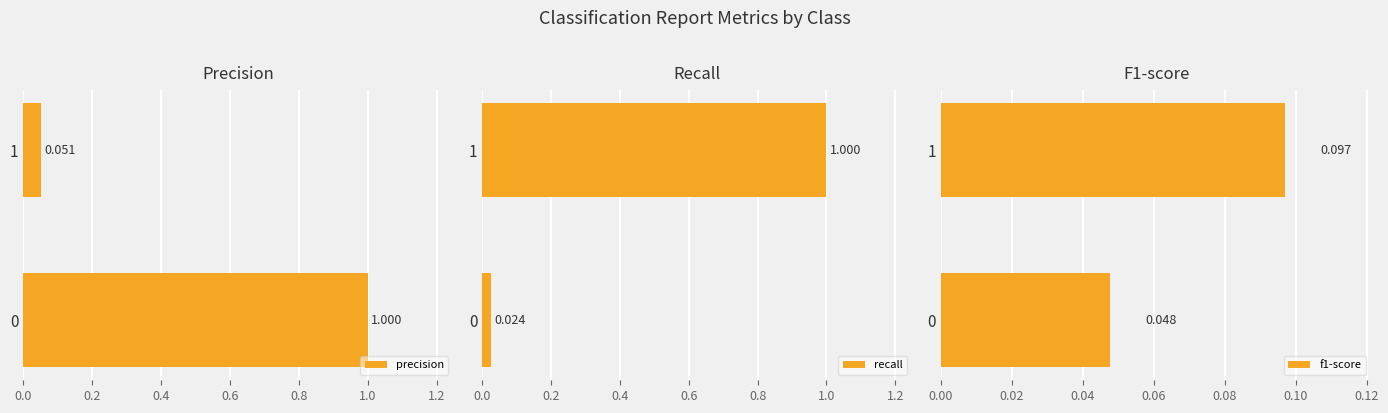

How many groups of bars are there?

2